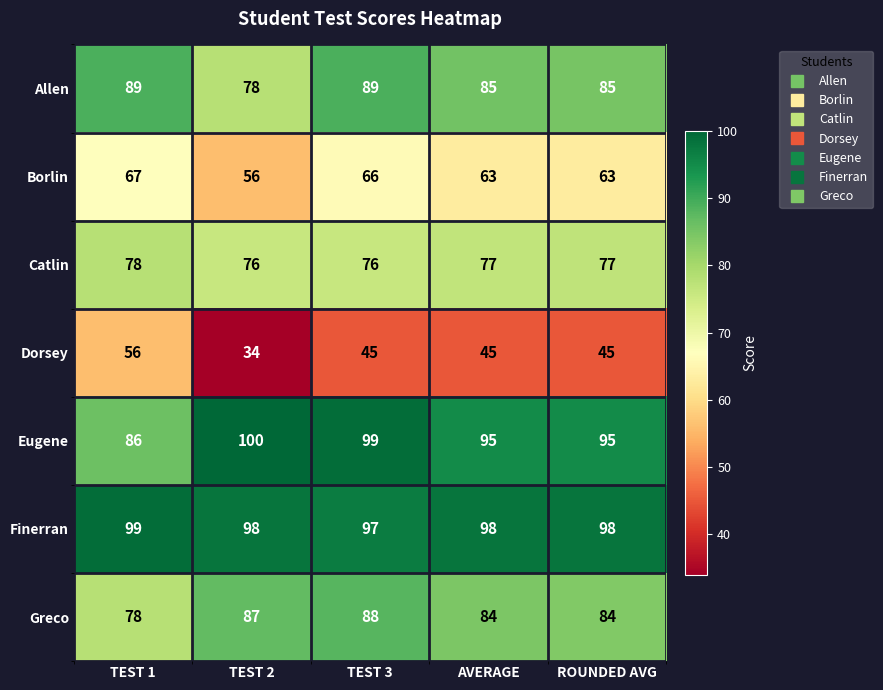

Where does the Allen series first go above 85?

TEST 1